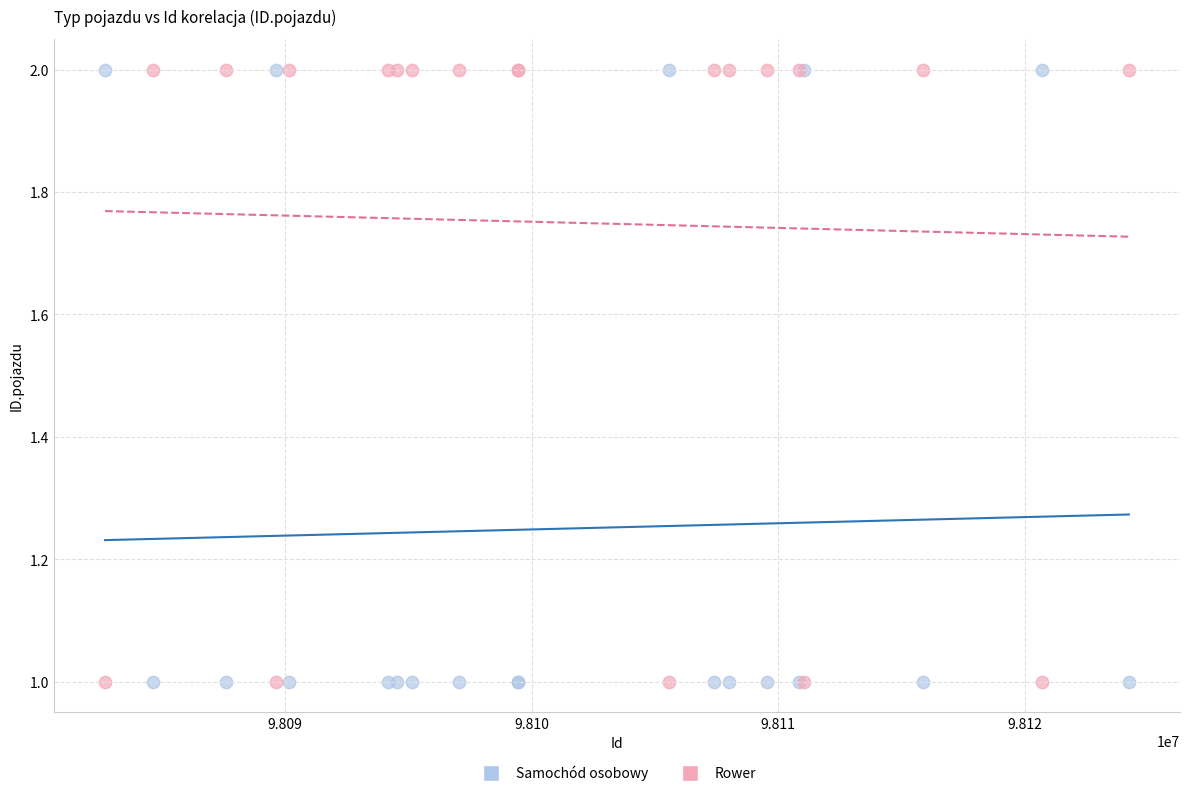

What are all the series names shown in the legend?

Samochód osobowy, Rower